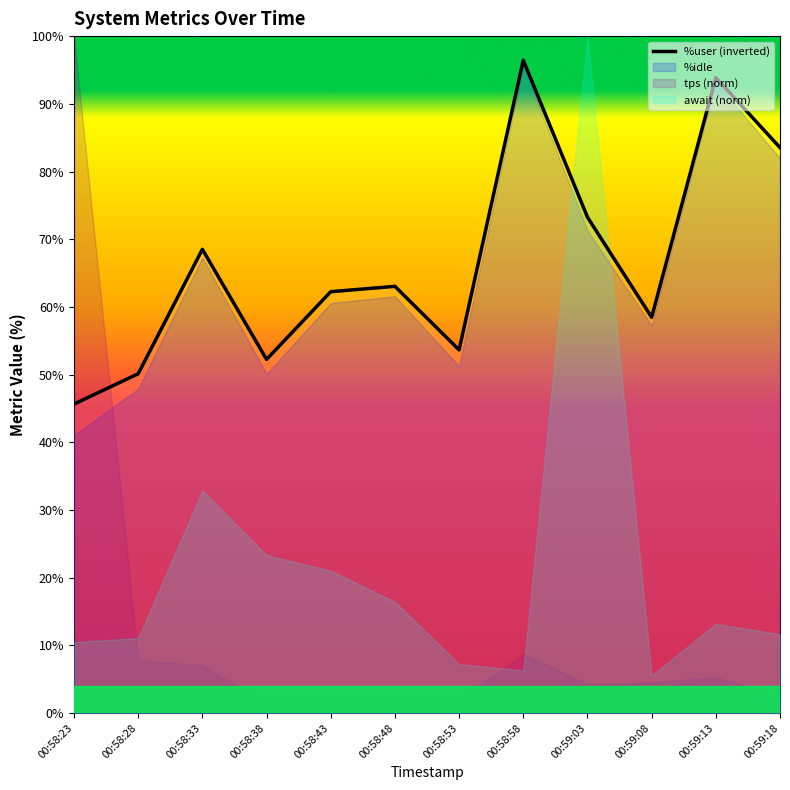

What is the average value?

66.8